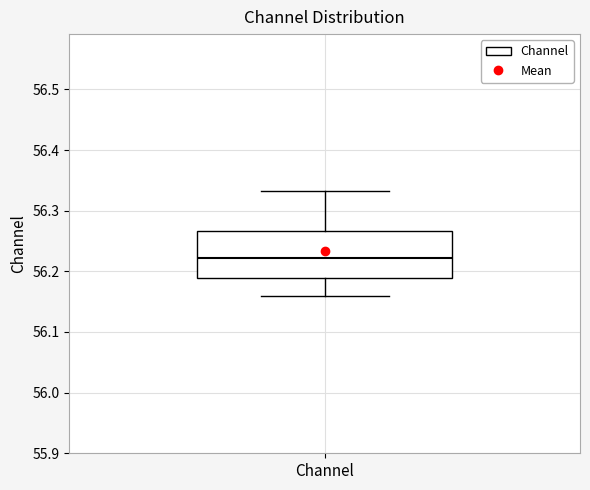

Read this box plot against the y-axis: the position of the median line, the range covered by the box, and the ends of both whiskers. The values are not printed on the chart, so give them approximately, as read against the axis.

median 56.22, box 56.19 to 56.27, whiskers 56.16 to 56.33